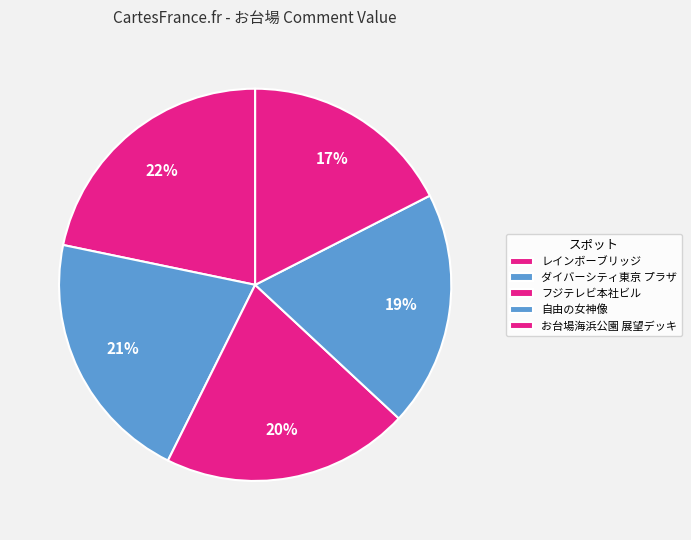

The ダイバーシティ東京 プラザ slice represents 21% of the pie. True or false?

True